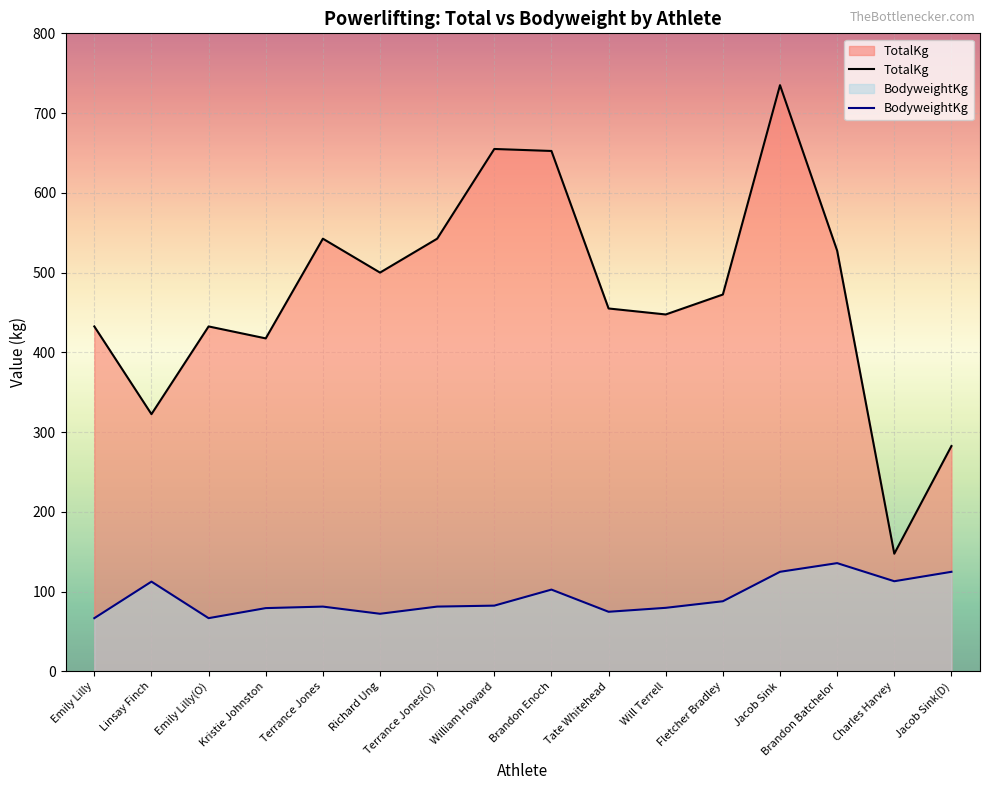

At which category does TotalKg reach its first local peak?

Emily Lilly(O)